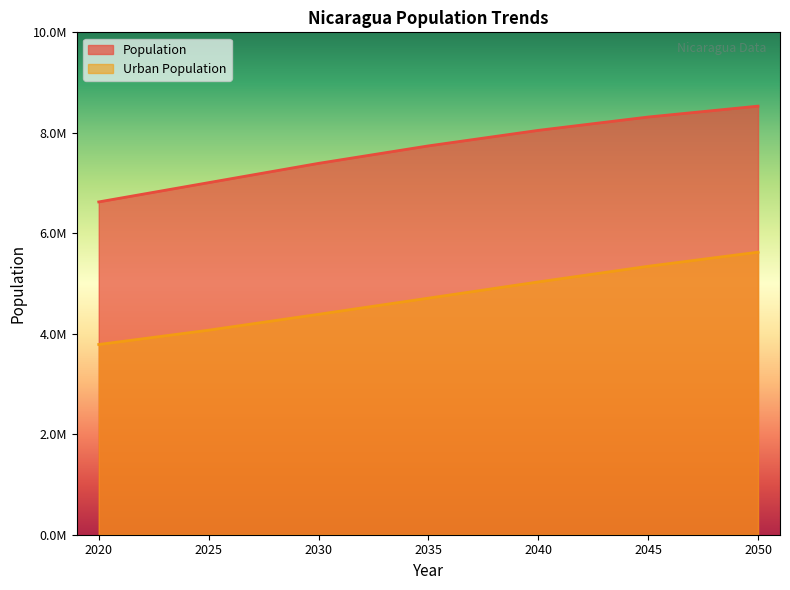

What is the sum of all Population values?

53658419